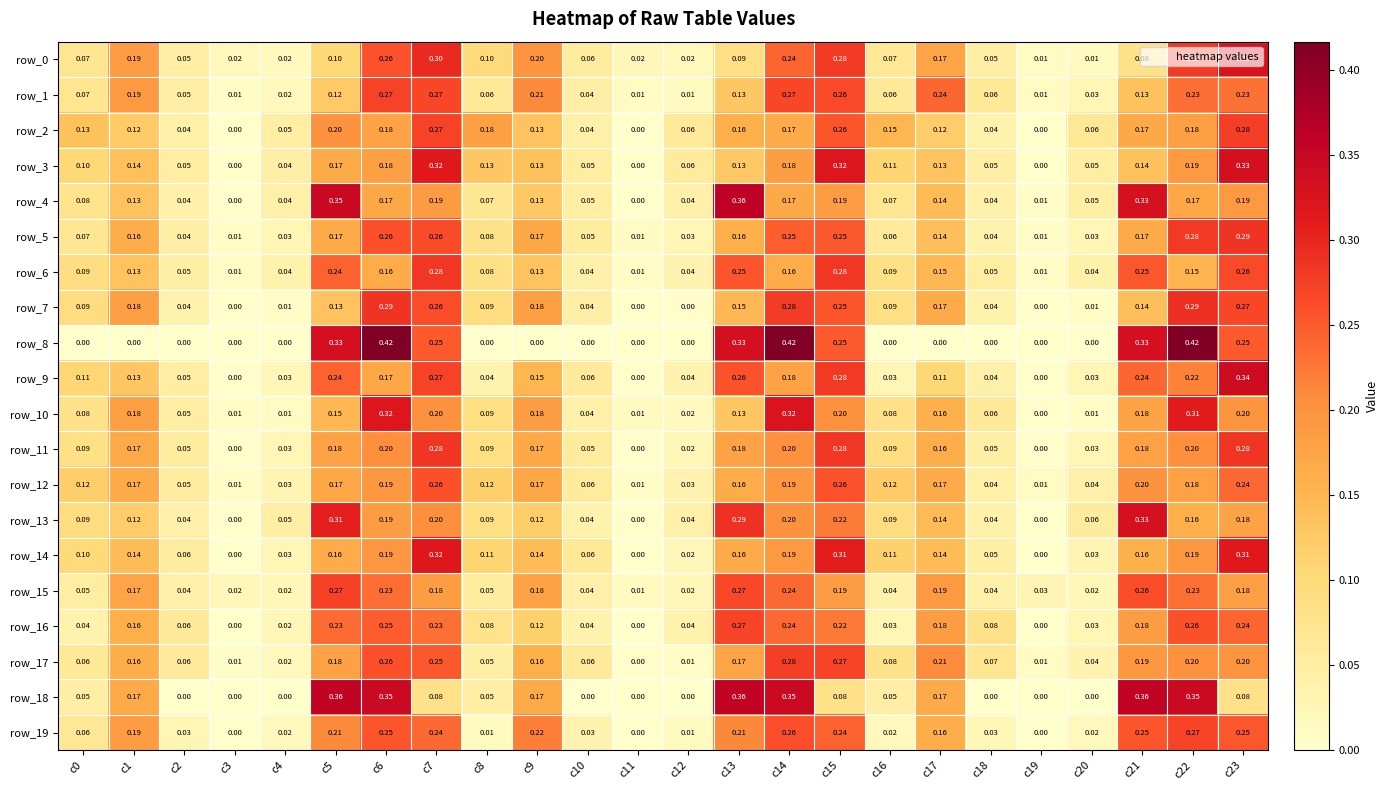

True or false: row_1 has a value of 0.0 at c3.

False